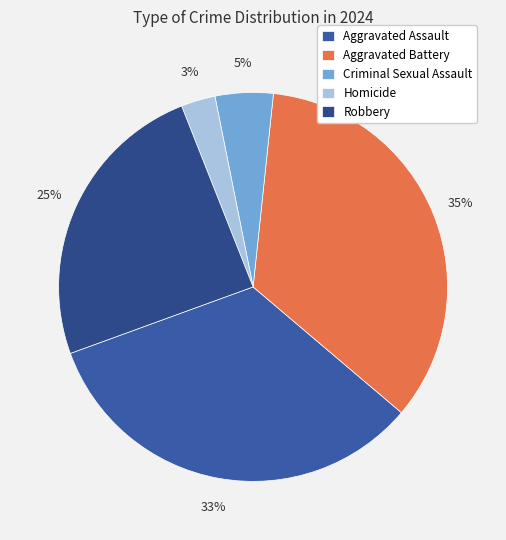

To the nearest percent, what is the average slice percentage?

20%